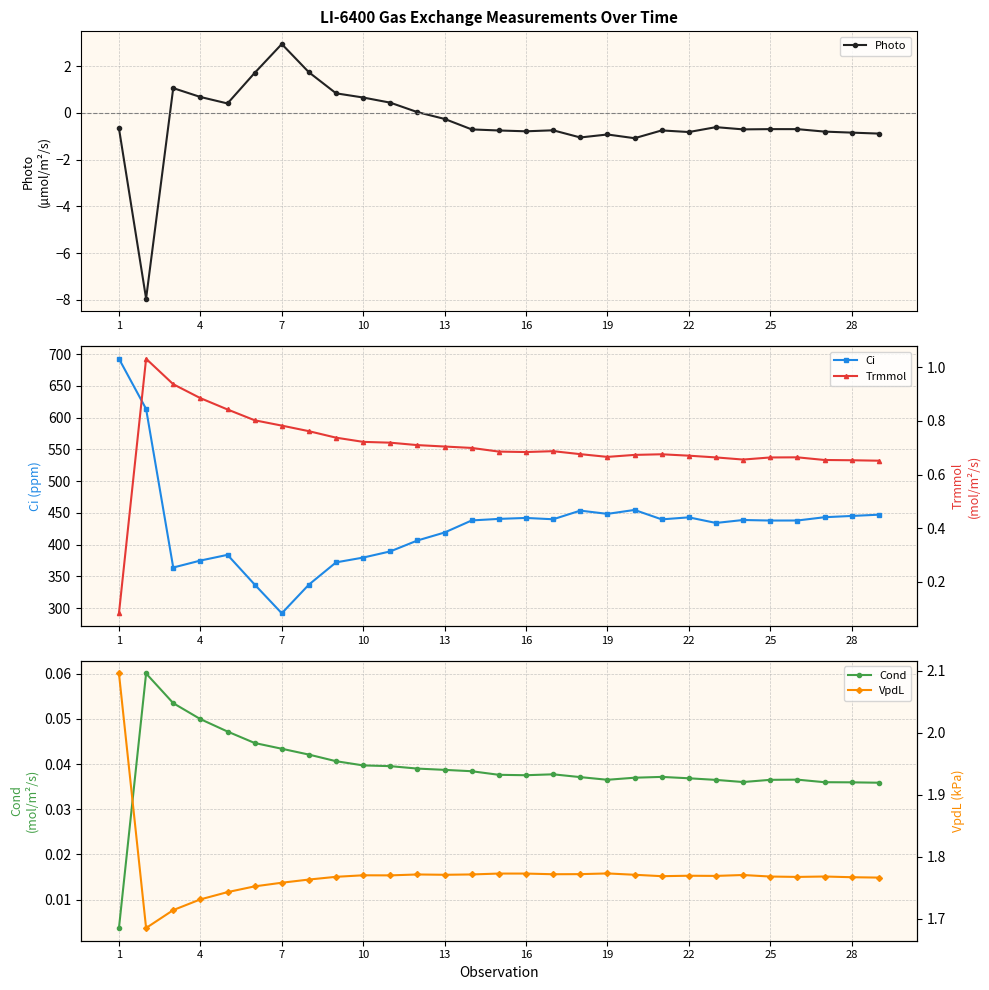

The value of Photo at 4 is 0.7. True or false?

True